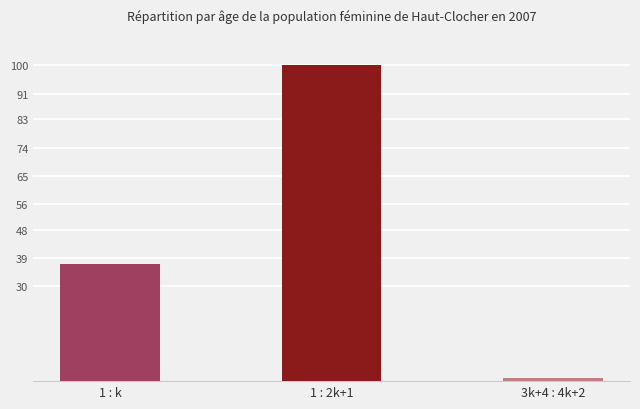

What is the label of the 1st bar from the left?

1 : k